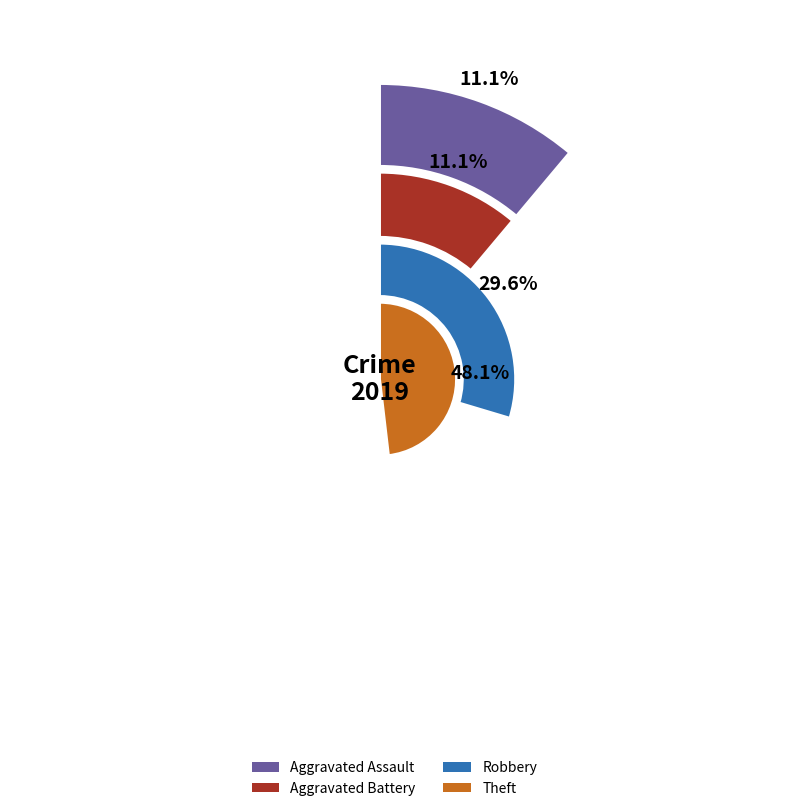

What is the smallest slice in the pie chart?

Aggravated Assault